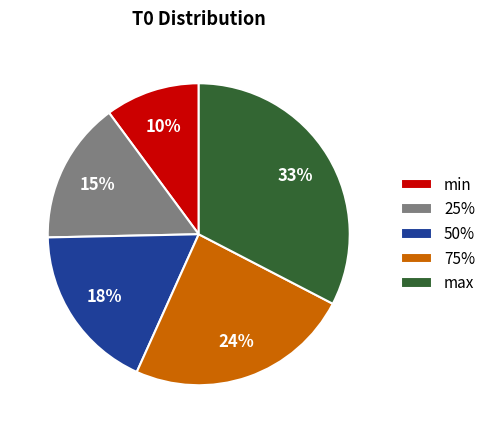

Does any single category account for the majority?

No